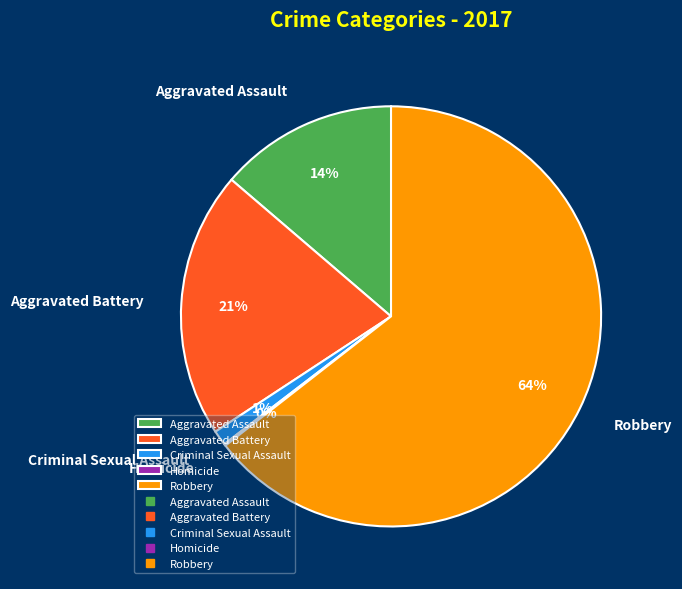

What is the majority slice?

Robbery